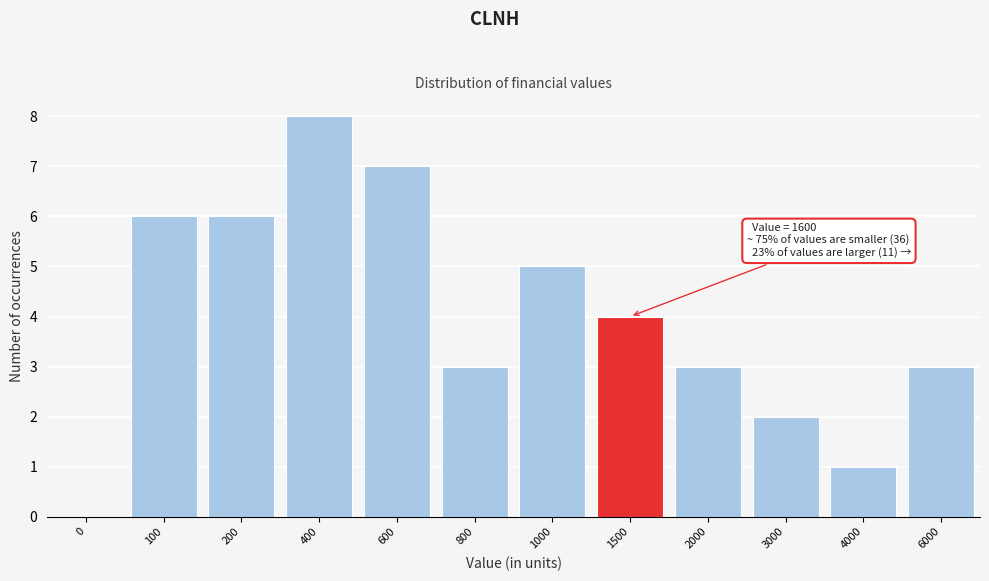

Reading right to left, what are all the values shown in this chart?

6000=3	4000=1	3000=2	2000=3	1500=4	1000=5	800=3	600=7	400=8	200=6	100=6	0=0